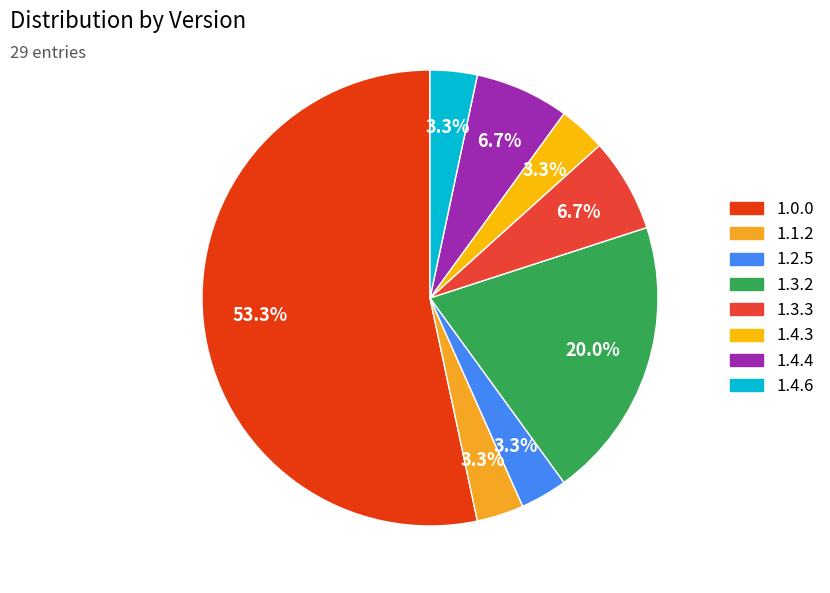

Is it true that 1.4.3 is 1% of the pie?

False